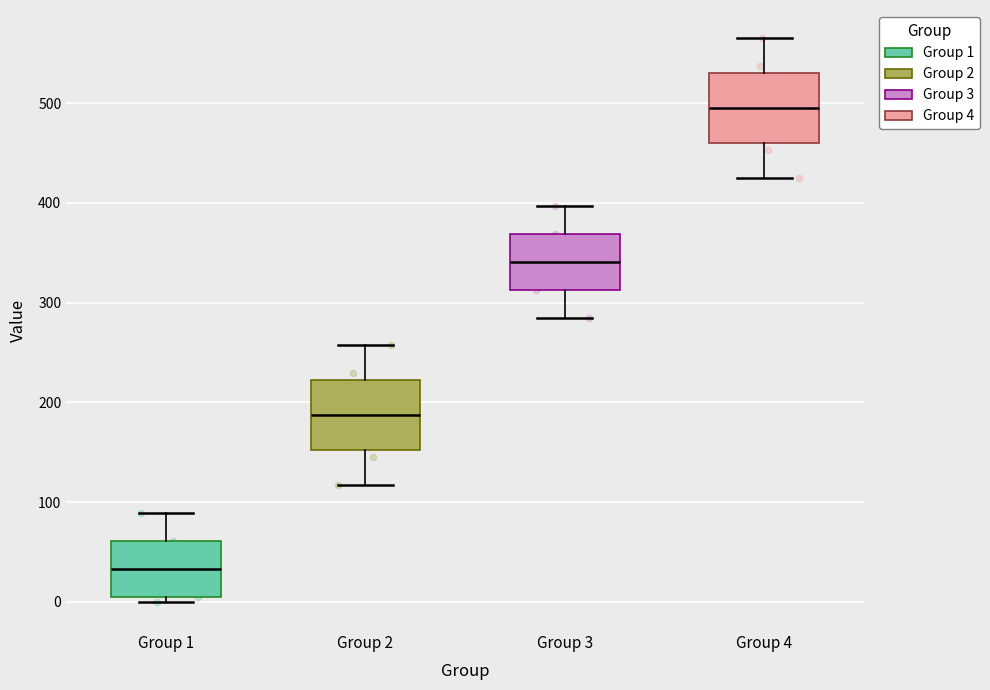

Reading left to right, read every box against the y-axis: the position of its median line, the range the box covers, and the ends of its whiskers. The values are not printed on the chart, so give them approximately, as read against the axis.

Group 1: median 30, box 10 to 60, whiskers 0 to 90
Group 2: median 190, box 150 to 220, whiskers 120 to 260
Group 3: median 340, box 310 to 370, whiskers 290 to 400
Group 4: median 500, box 460 to 530, whiskers 430 to 570